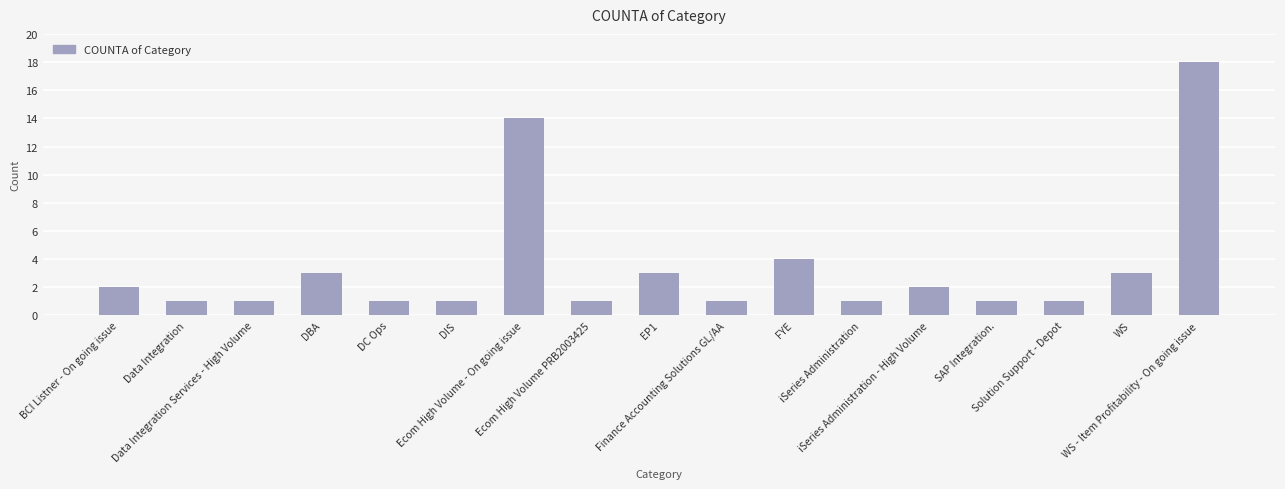

What is the maximum value shown in the chart?

18